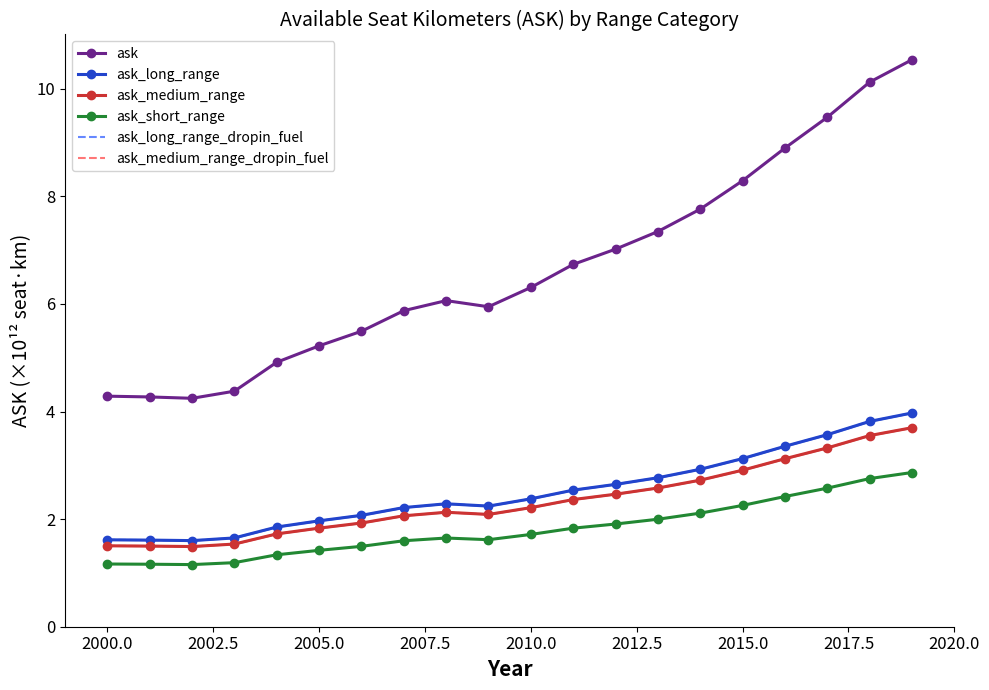

What is the spread (max minus min) of values at 2000.0?

3.1